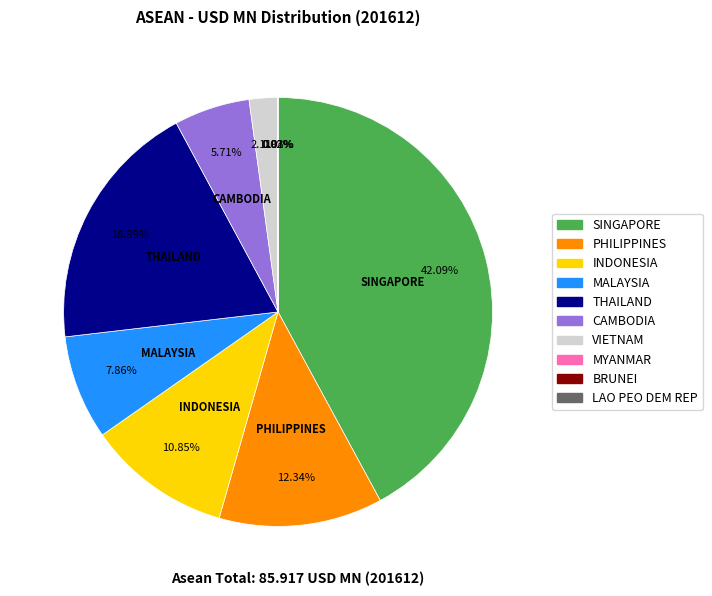

Does INDONESIA account for over 50% of the chart?

No